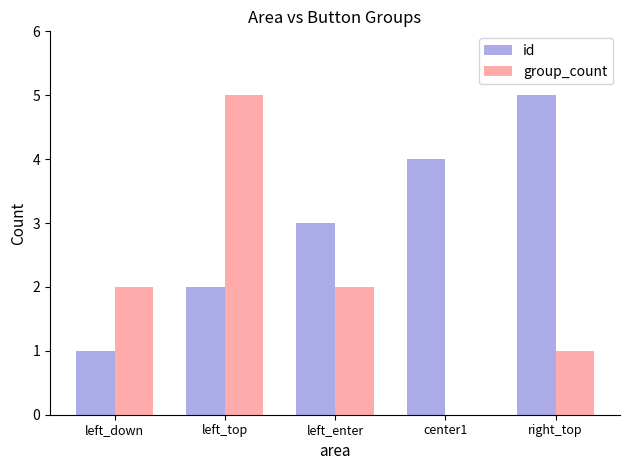

Which series changed the most between left_down and left_top?

group_count